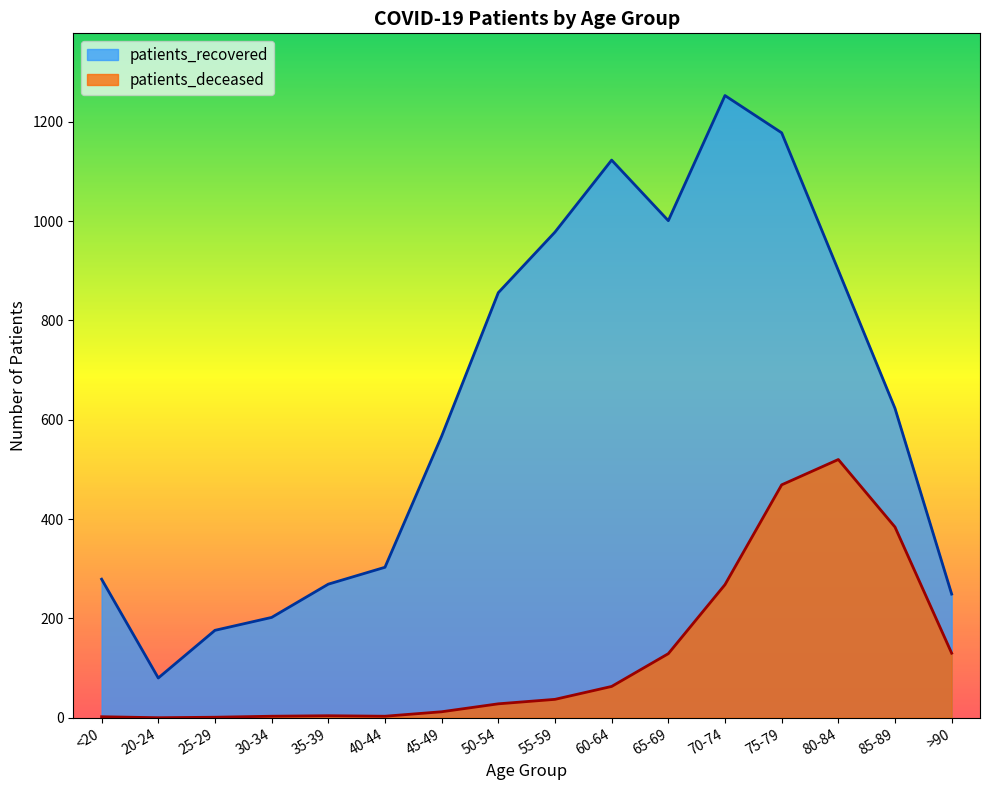

What is the label of the 12th point from the right?

35-39